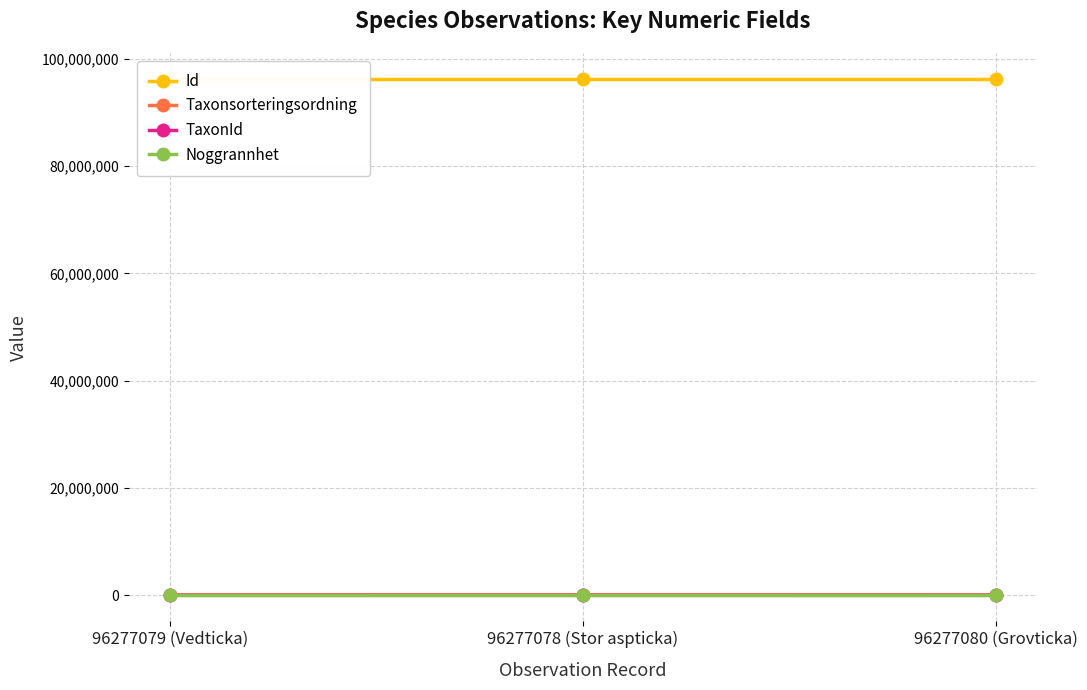

What is the difference between the Id values at 96277078 (Stor aspticka) and 96277080 (Grovticka)?

2